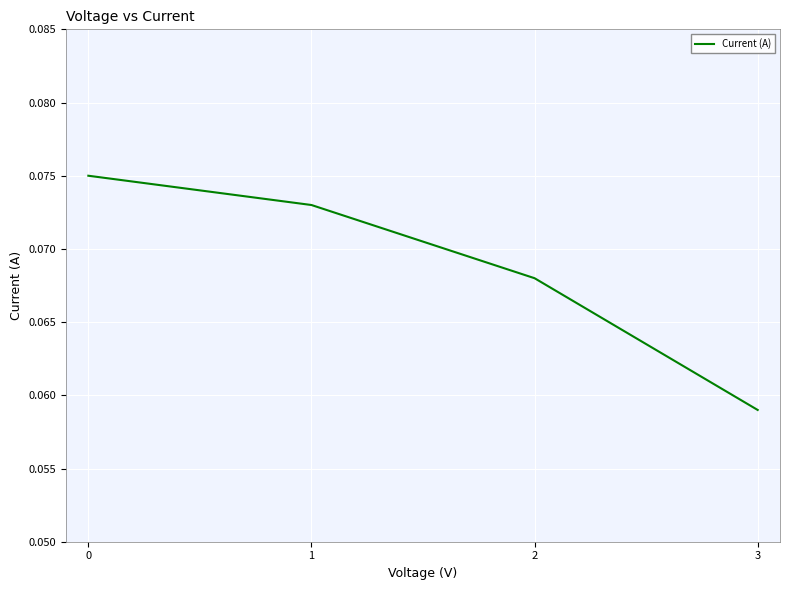

Rank the categories by value from lowest to highest.

3, 2, 1, 0